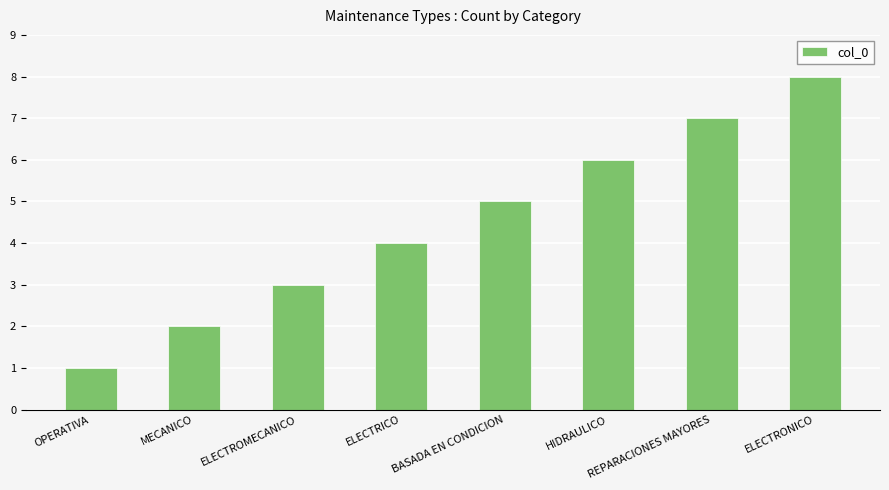

The chart shows a value of 10 at REPARACIONES MAYORES. True or false?

False